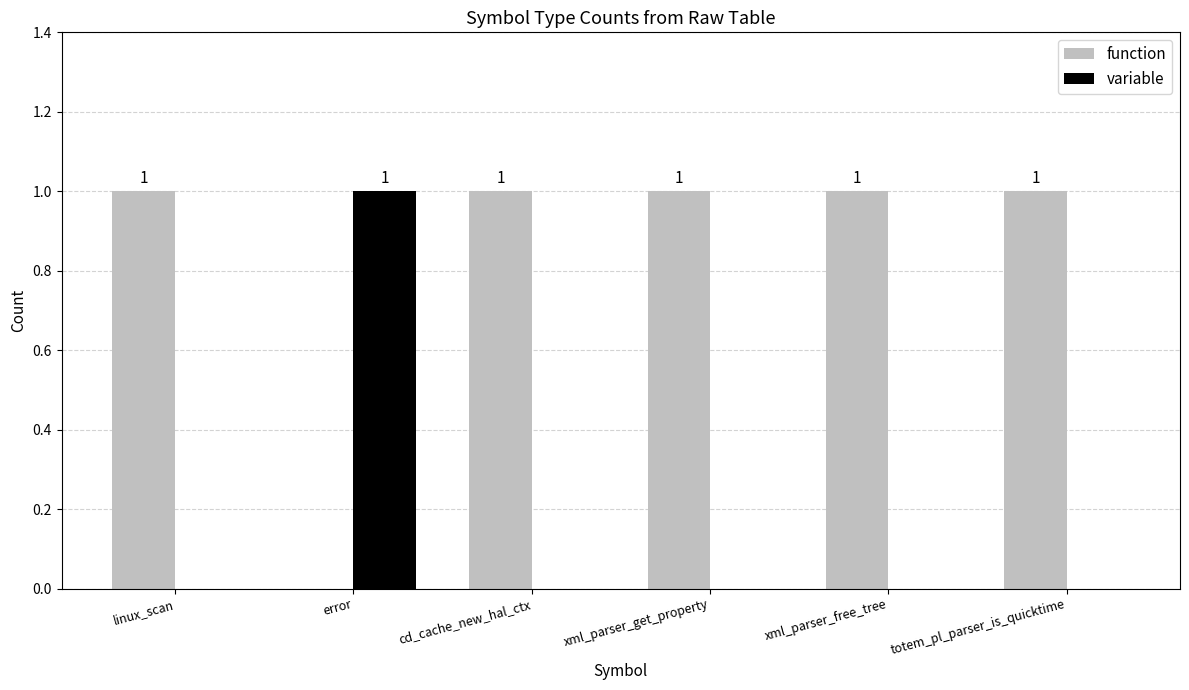

Which series has the largest total across all categories?

function